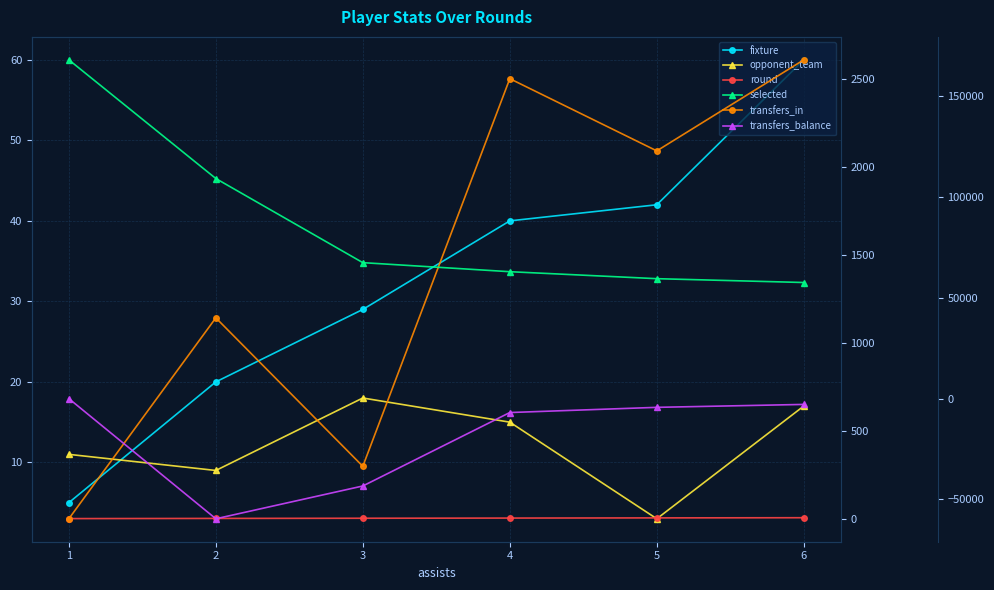

Reading right to left, list all the values displayed in this chart.

fixture: 60	42	40	29	20	5
opponent_team: 17	3	15	18	9	11
round: 6	5	4	3	2	1
transfers_in: 2606	2089	2499	298	1141	0
selected: 57602	59502	62964	67449	109183	168063
transfers_balance: -2875	-4326	-6903	-43339	-59604	0